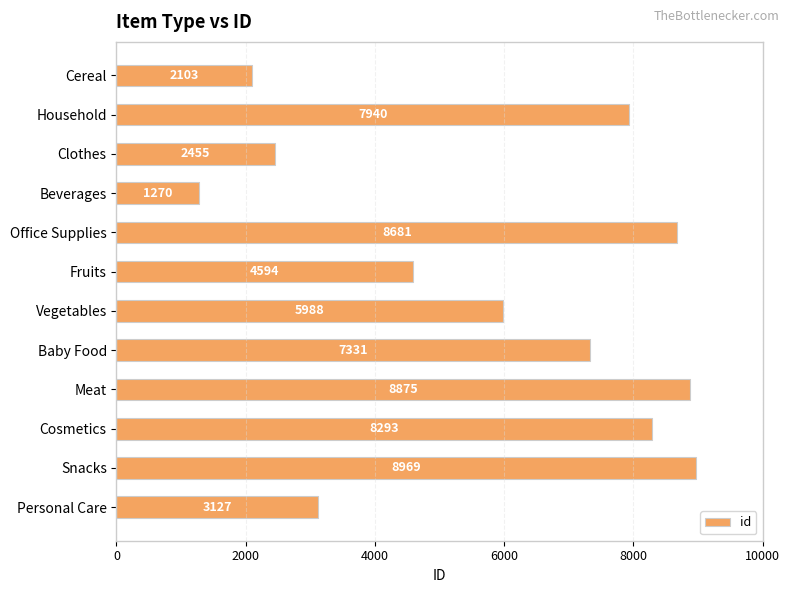

What is the difference between the second highest and second lowest values?

6772